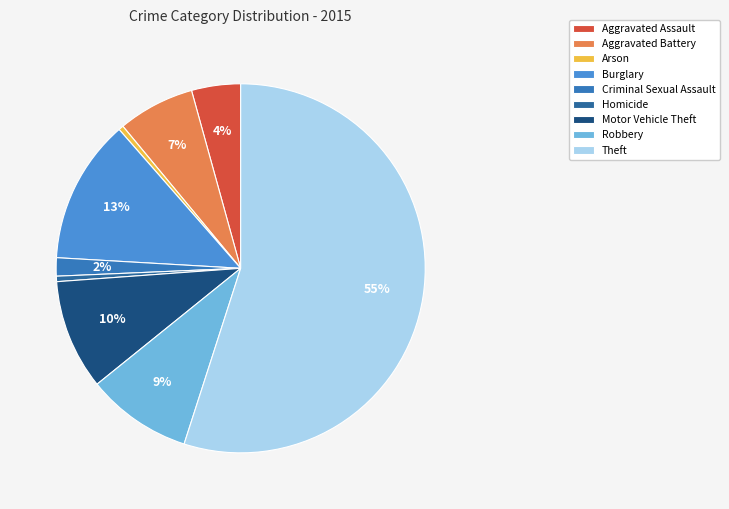

To the nearest percent, what is the difference between the Criminal Sexual Assault and Homicide slice percentages?

1%